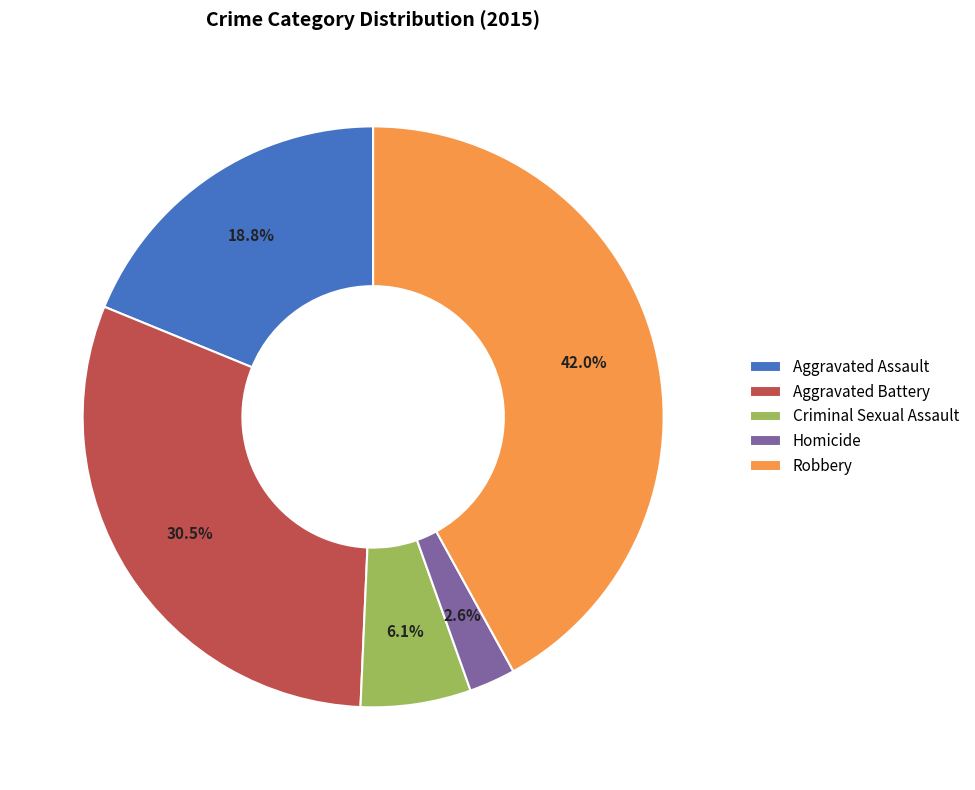

Count the number of slices in the pie.

5